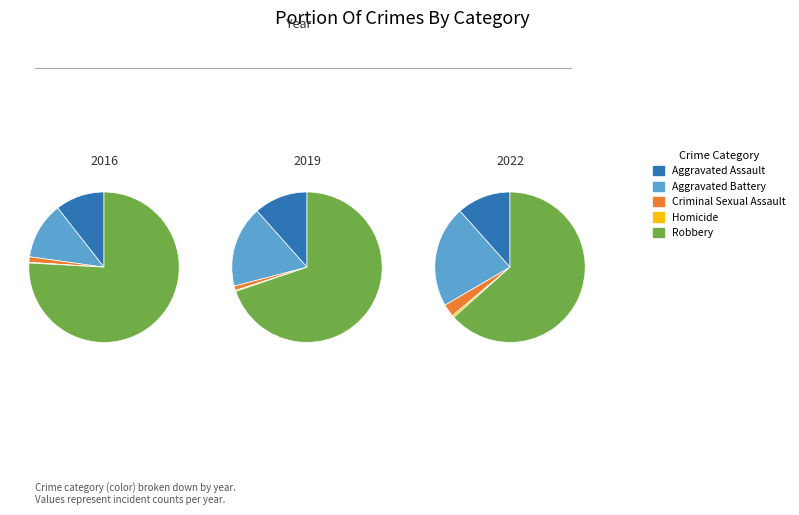

To the nearest percent, what is the average slice percentage?

12%